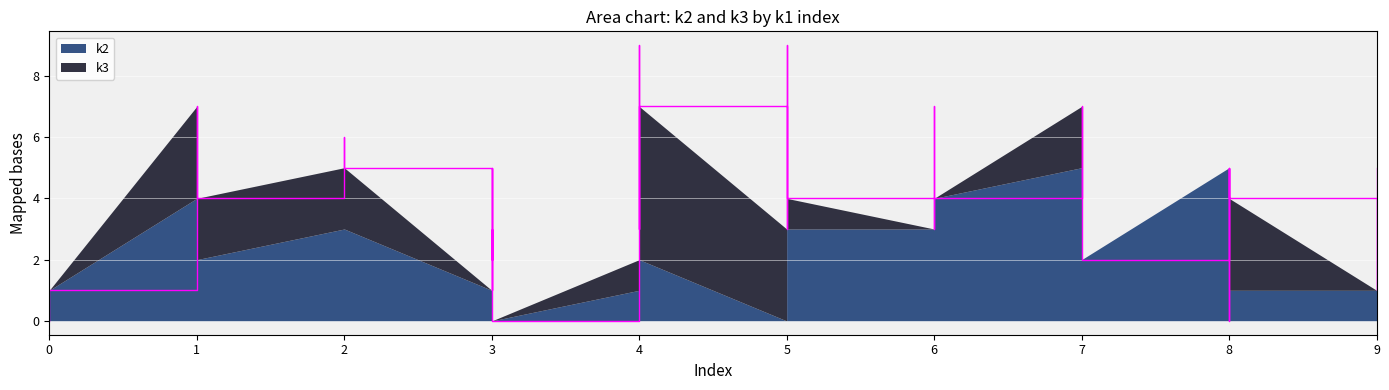

Which series has the largest range (max minus min)?

k2